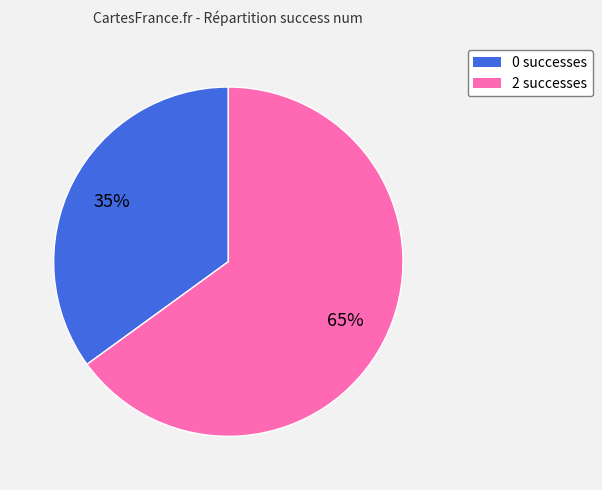

Is there a majority slice in this chart?

Yes